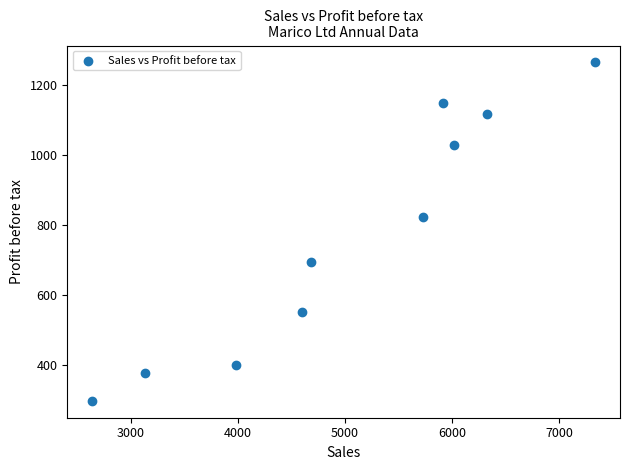

What is the range of Y values (max minus min)?

965.1